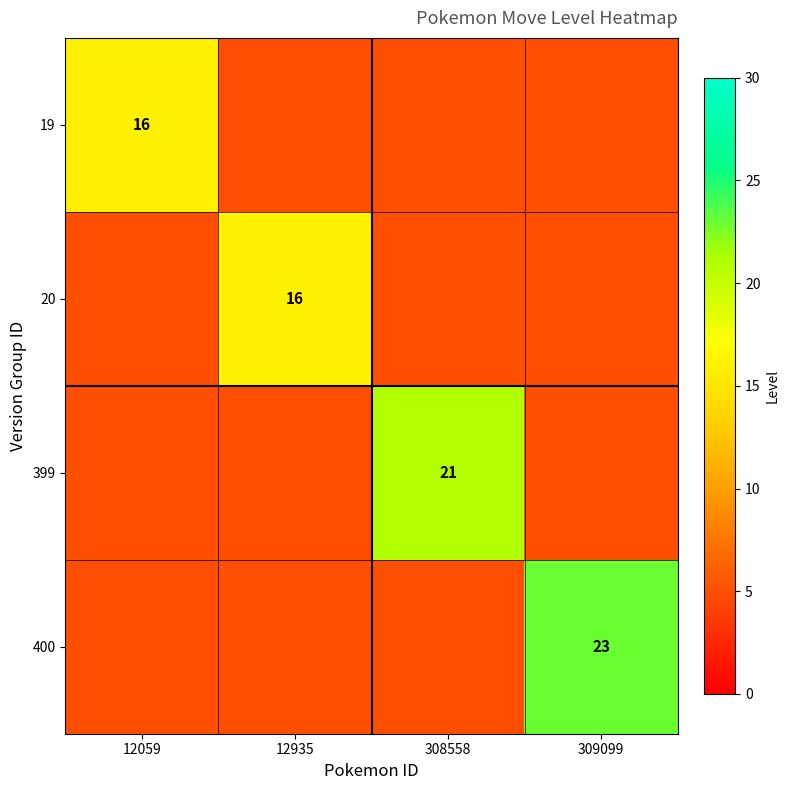

The 399 series shows 35 at 308558. True or false?

False